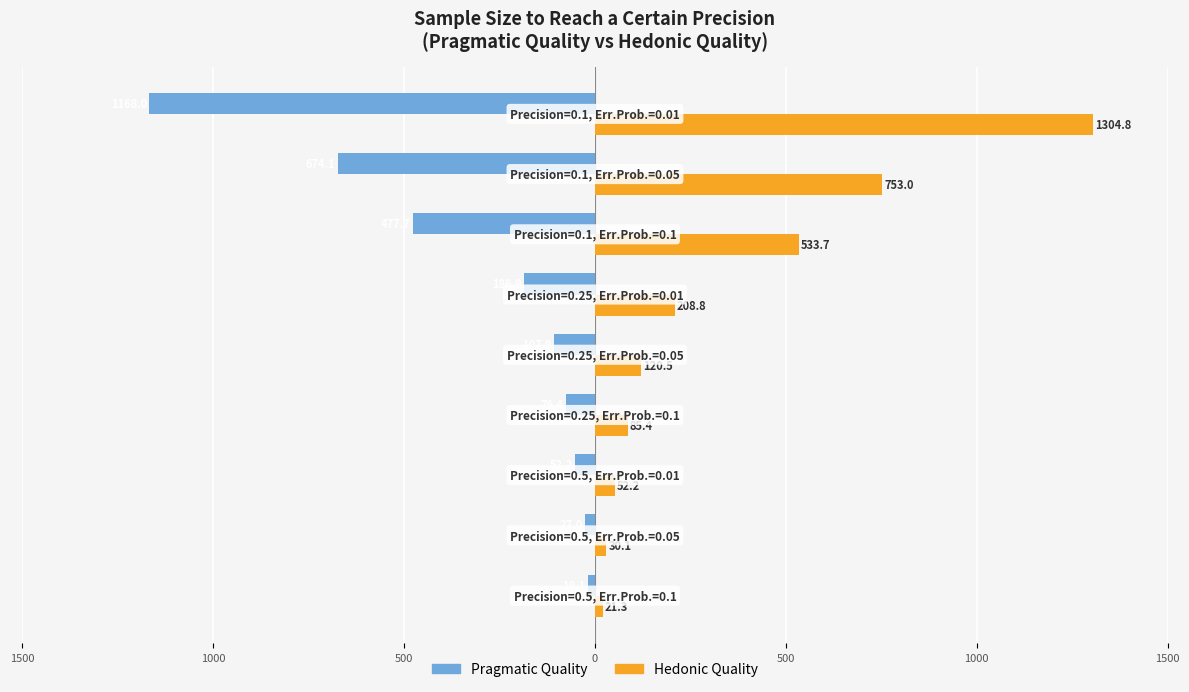

What are all the series names shown in the legend?

Pragmatic Quality, Hedonic Quality